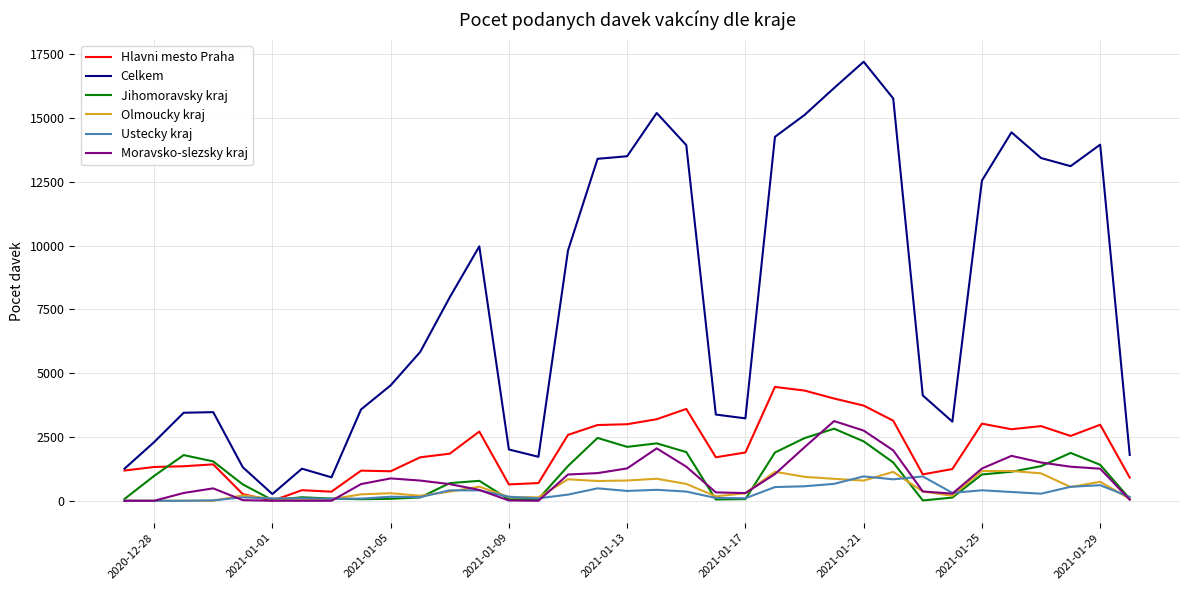

Which series has the largest range (max minus min)?

Celkem